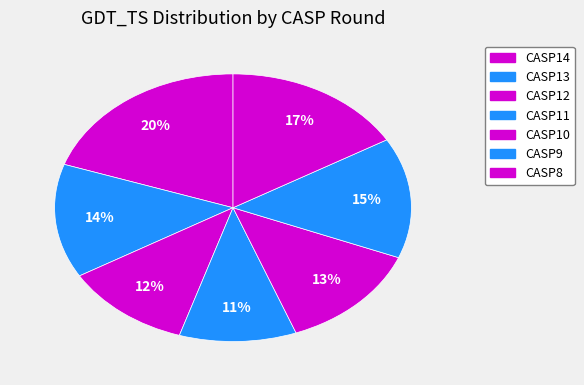

Count the number of slices in the pie.

7